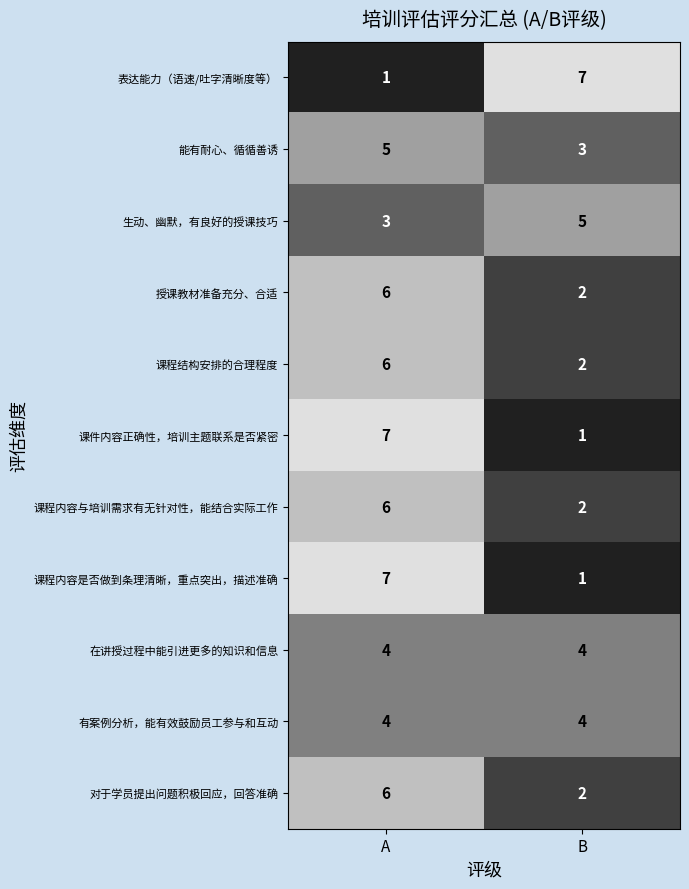

Reading left to right, what are all the values shown in this chart?

表达能力（语速/吐字清晰度等）: A=1	B=7
能有耐心、循循善诱: A=5	B=3
生动、幽默，有良好的授课技巧: A=3	B=5
授课教材准备充分、合适: A=6	B=2
课程结构安排的合理程度: A=6	B=2
课件内容正确性，培训主题联系是否紧密: A=7	B=1
课程内容与培训需求有无针对性，能结合实际工作: A=6	B=2
课程内容是否做到条理清晰，重点突出，描述准确: A=7	B=1
在讲授过程中能引进更多的知识和信息: A=4	B=4
有案例分析，能有效鼓励员工参与和互动: A=4	B=4
对于学员提出问题积极回应，回答准确: A=6	B=2